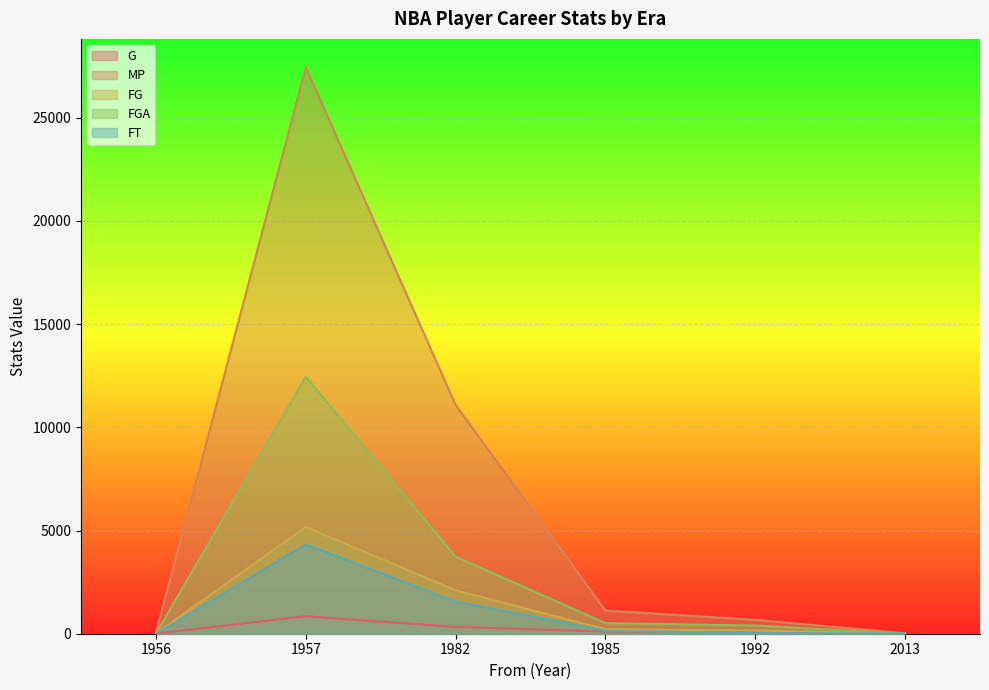

How many values in the FG series exceed 218?

2